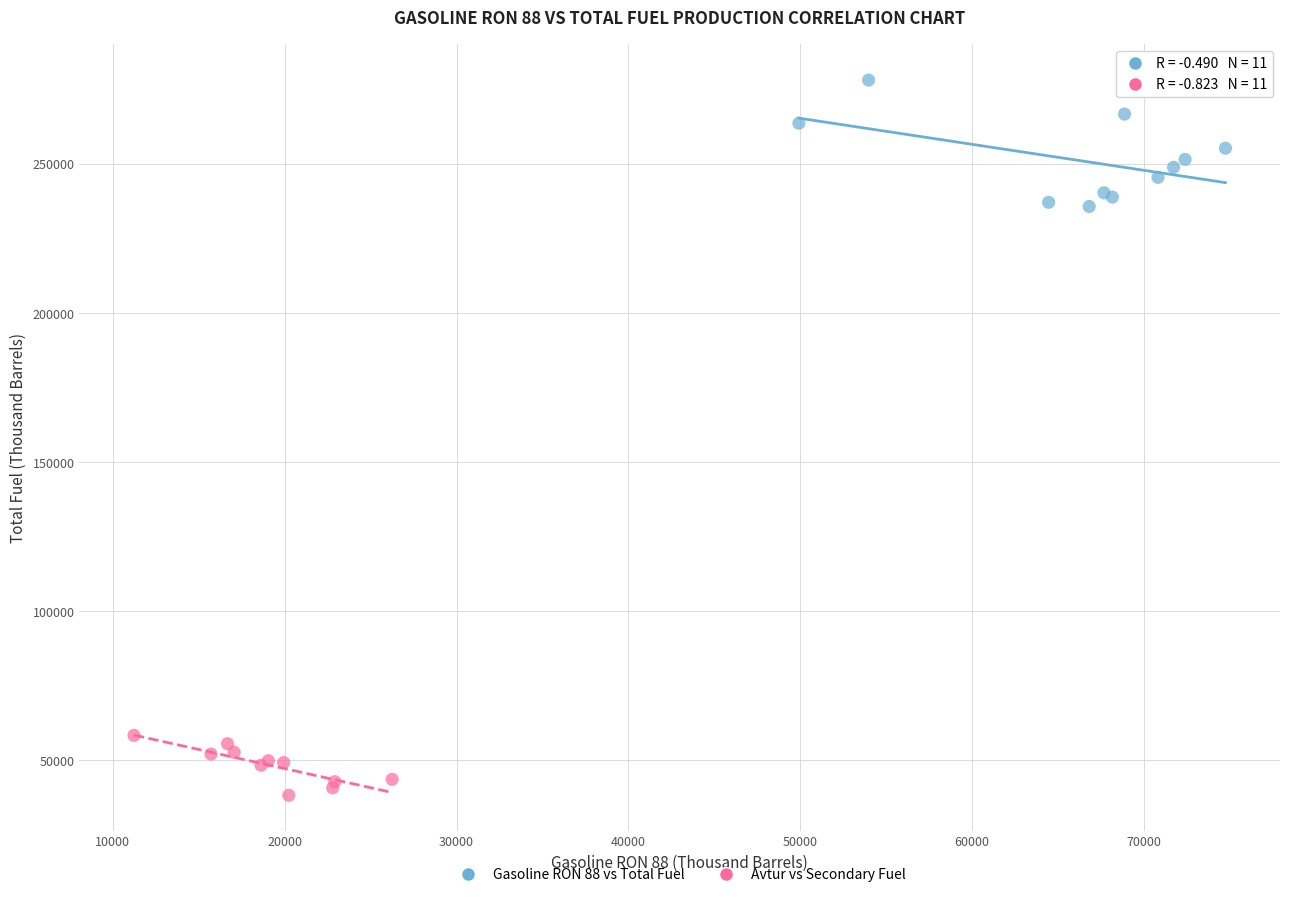

Which series contains the highest Y value?

Gasoline RON 88 vs Total Fuel